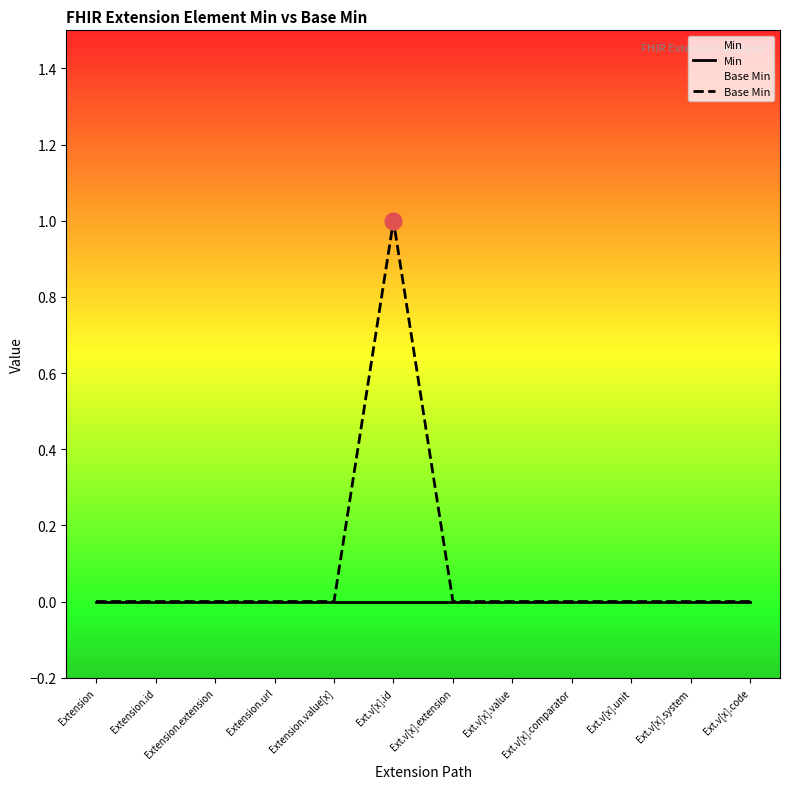

What position from the right is Ext.v[x].unit?

3